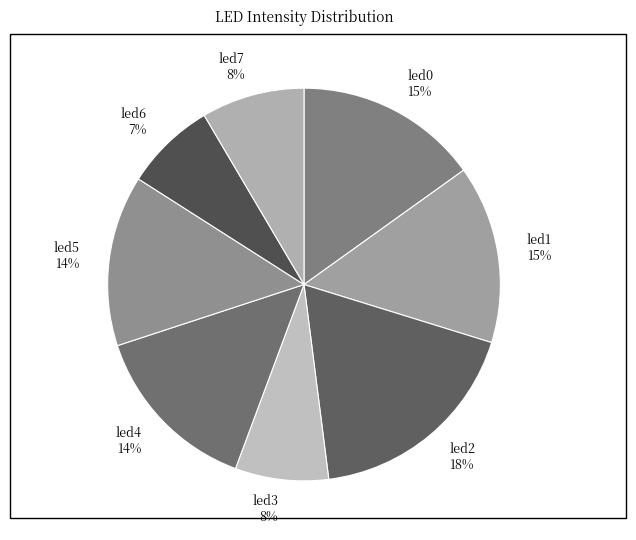

Which slice is the largest?

led2